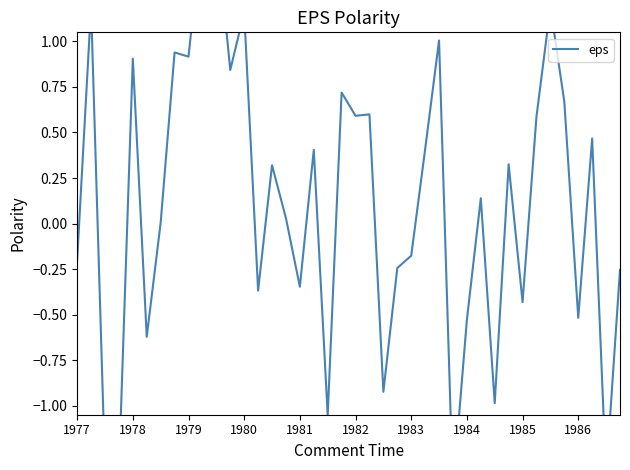

What is the smallest value displayed?

-1.5